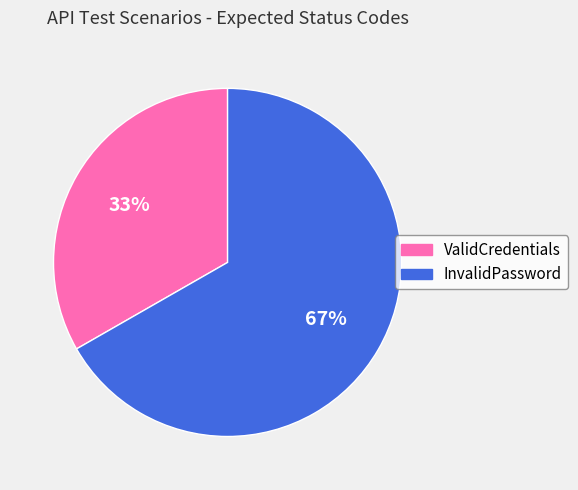

Which category has the smallest portion of the pie?

ValidCredentials